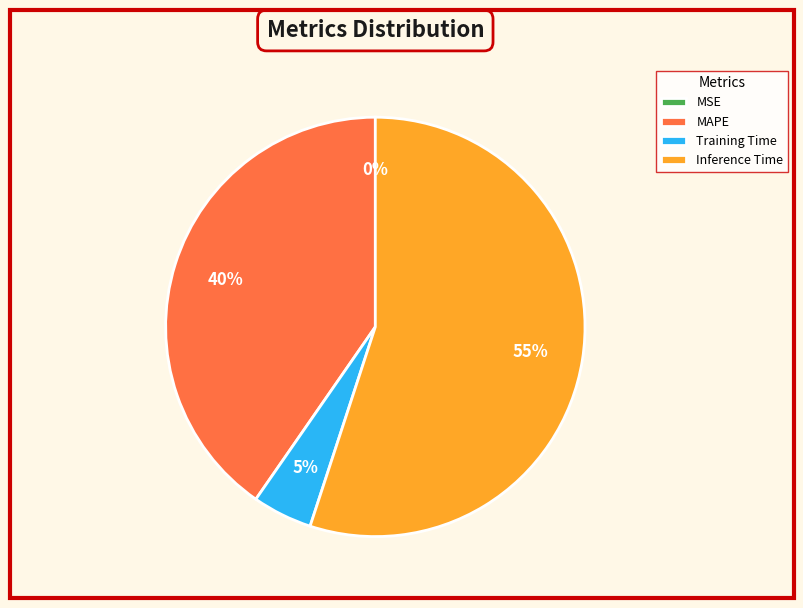

To the nearest percent, what is the difference between the largest and smallest slice percentages?

55%